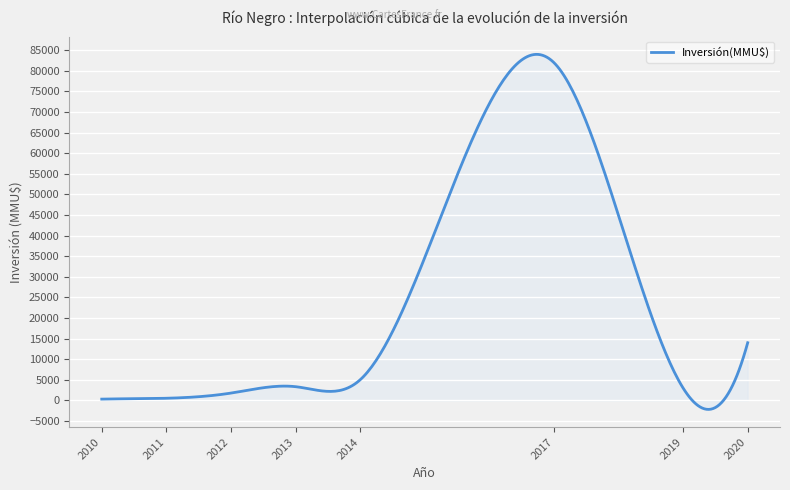

What is the difference between the second highest and second lowest values?

86150.6